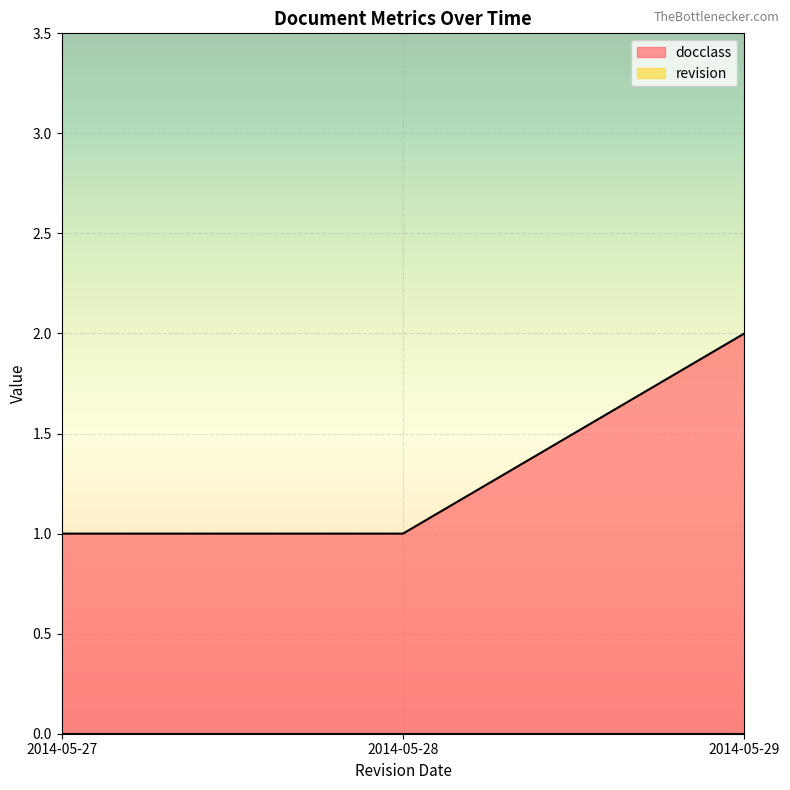

What is the value of the 3rd point from the left?

2